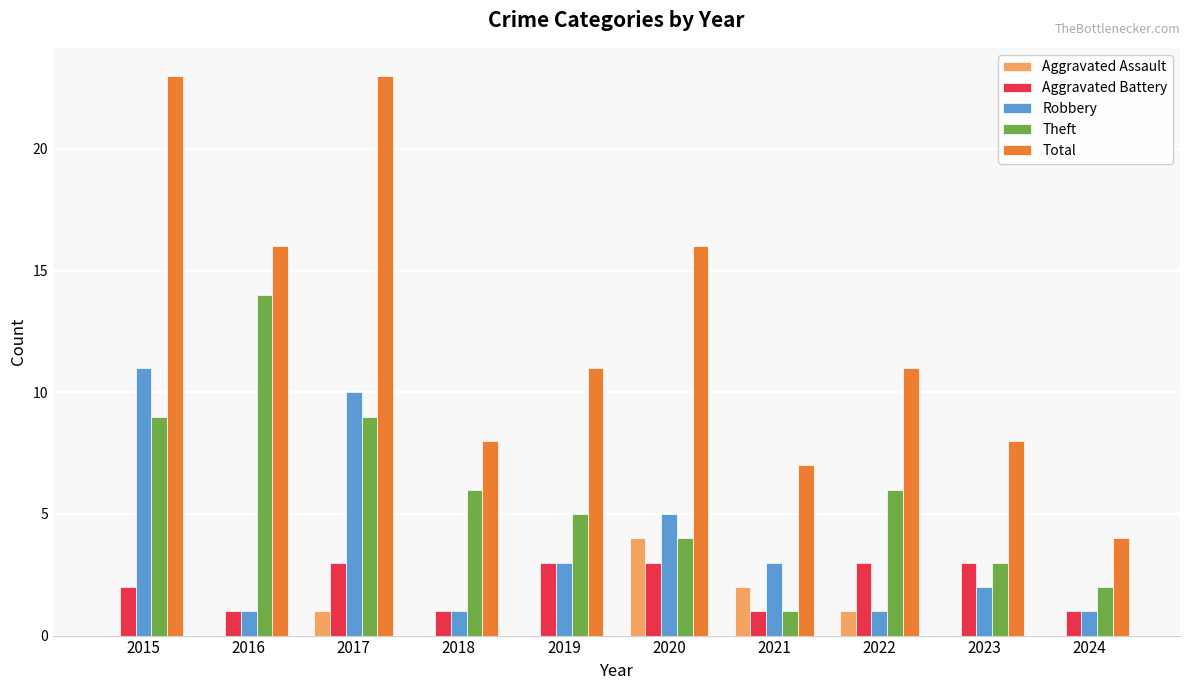

Reading left to right, extract all data points from this chart.

Aggravated Assault: 0	0	1	0	0	4	2	1	0	0
Aggravated Battery: 2	1	3	1	3	3	1	3	3	1
Robbery: 11	1	10	1	3	5	3	1	2	1
Theft: 9	14	9	6	5	4	1	6	3	2
Total: 23	16	23	8	11	16	7	11	8	4